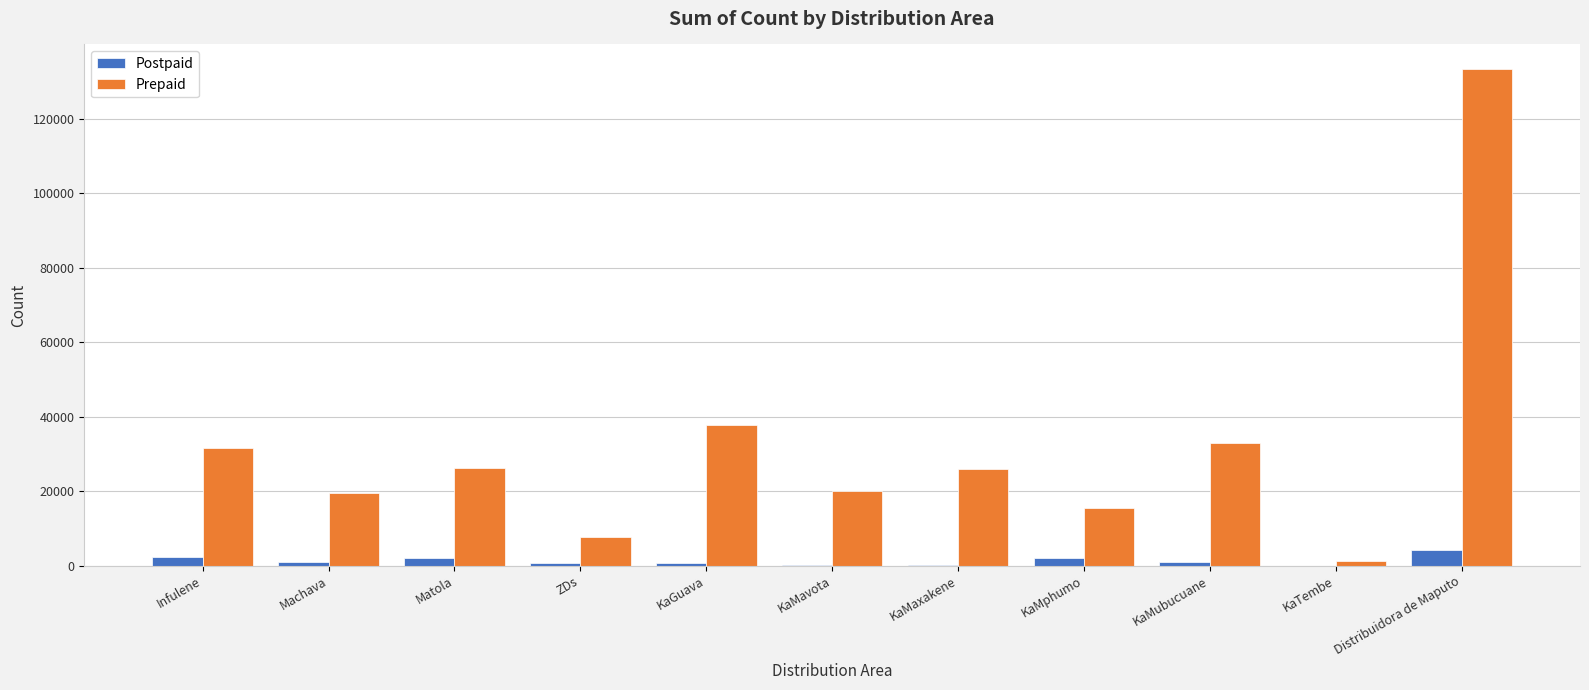

Between Machava and KaMphumo, which series saw the biggest shift?

Prepaid